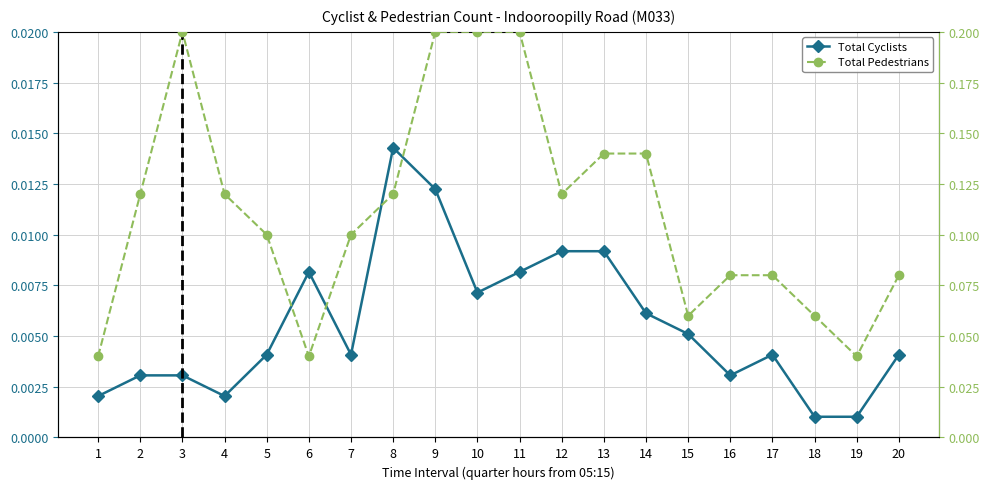

The Total Pedestrians series shows 0.1 at 3. True or false?

False